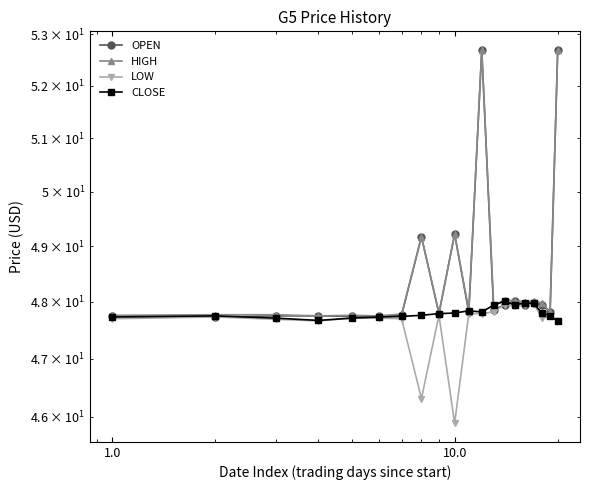

How many interior local valleys does the HIGH series have?

7